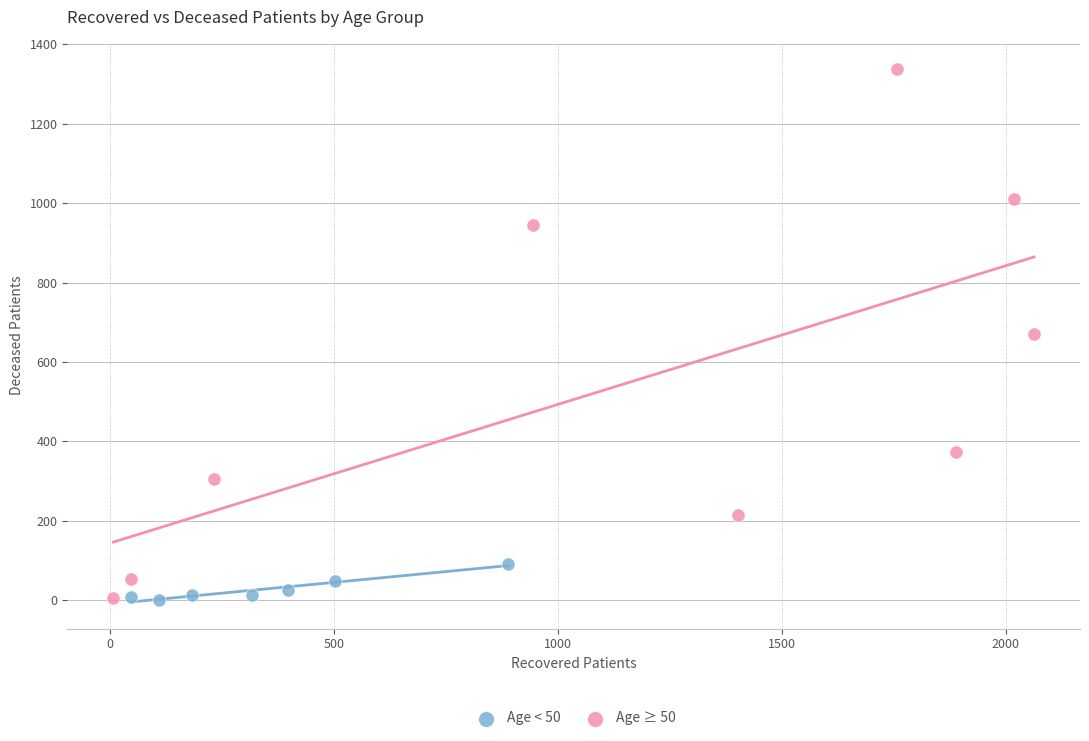

Which series reaches the maximum Y coordinate?

Age ≥ 50